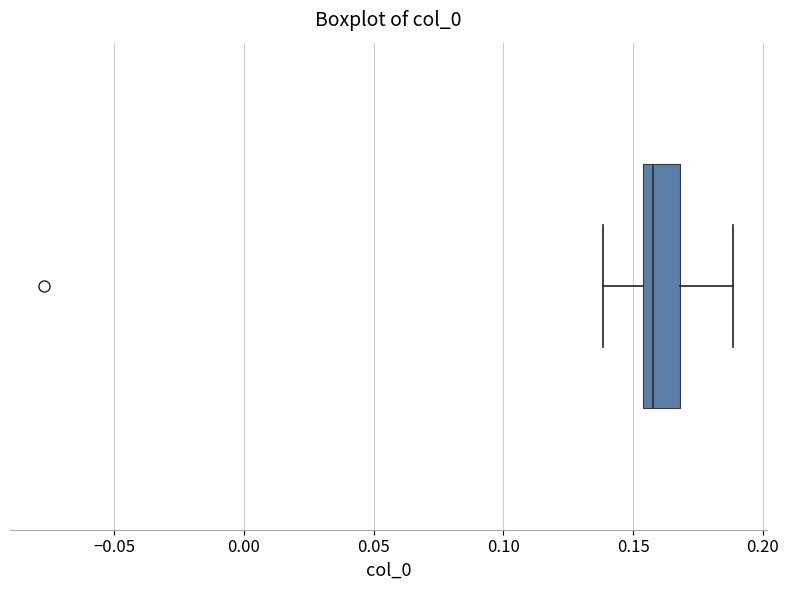

Where does the right whisker of the box end on the x-axis? The values are not printed on the chart, so give them approximately, as read against the axis.

0.190